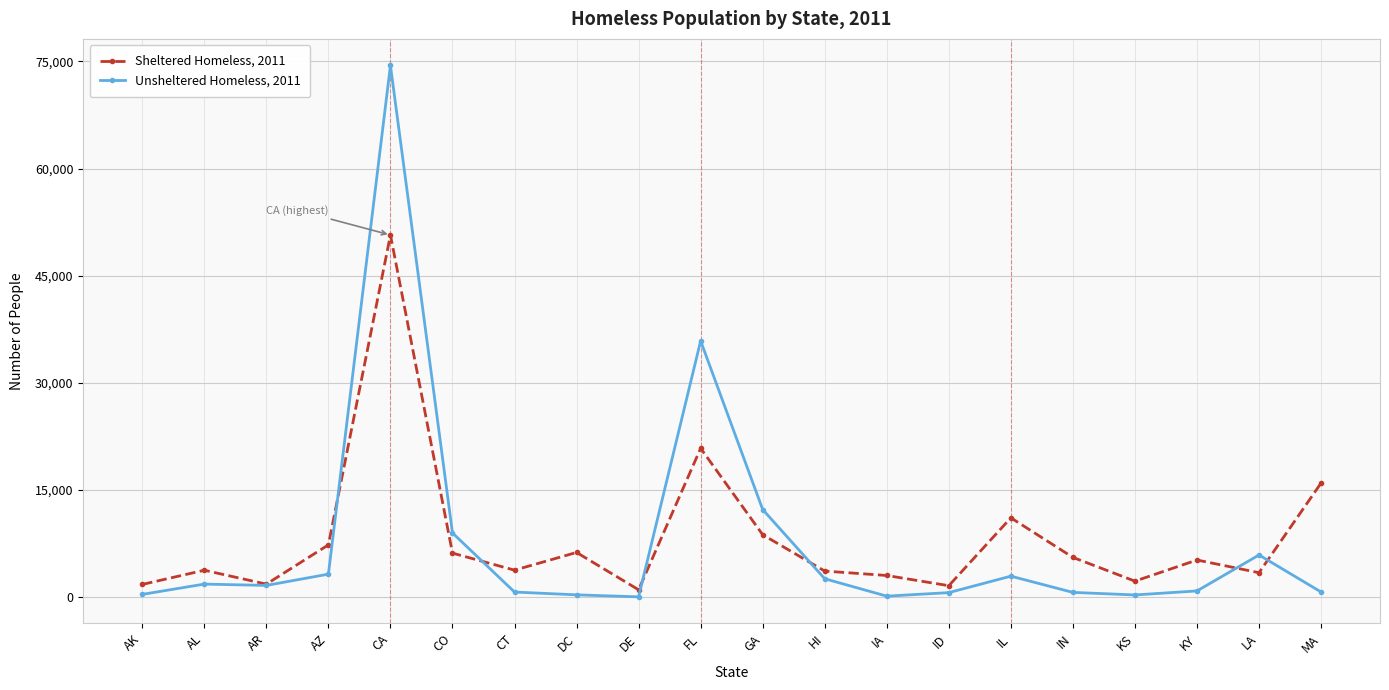

How many values in the Sheltered Homeless, 2011 series are below 5183?

10